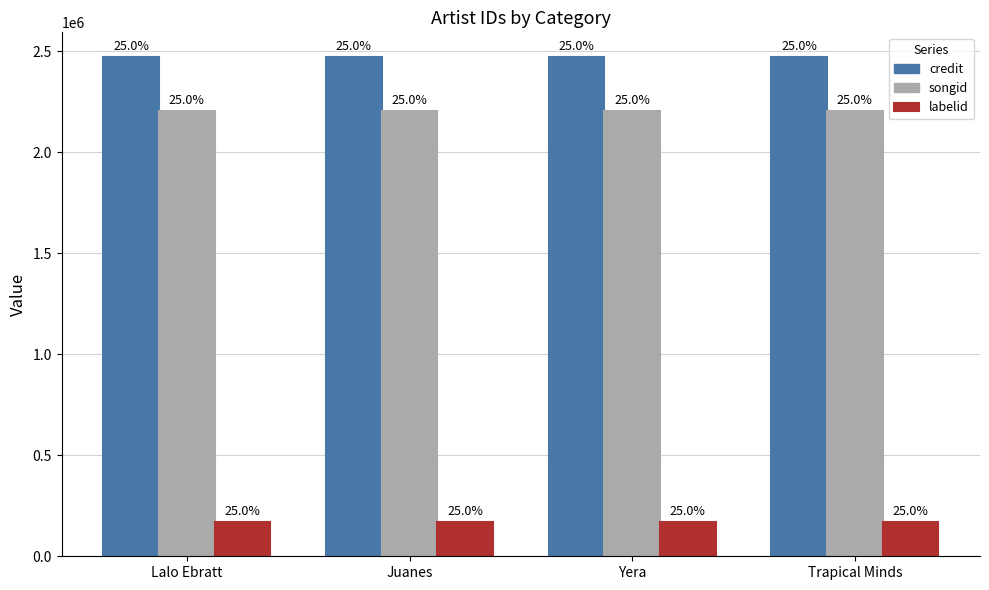

Are the bars horizontal?

No